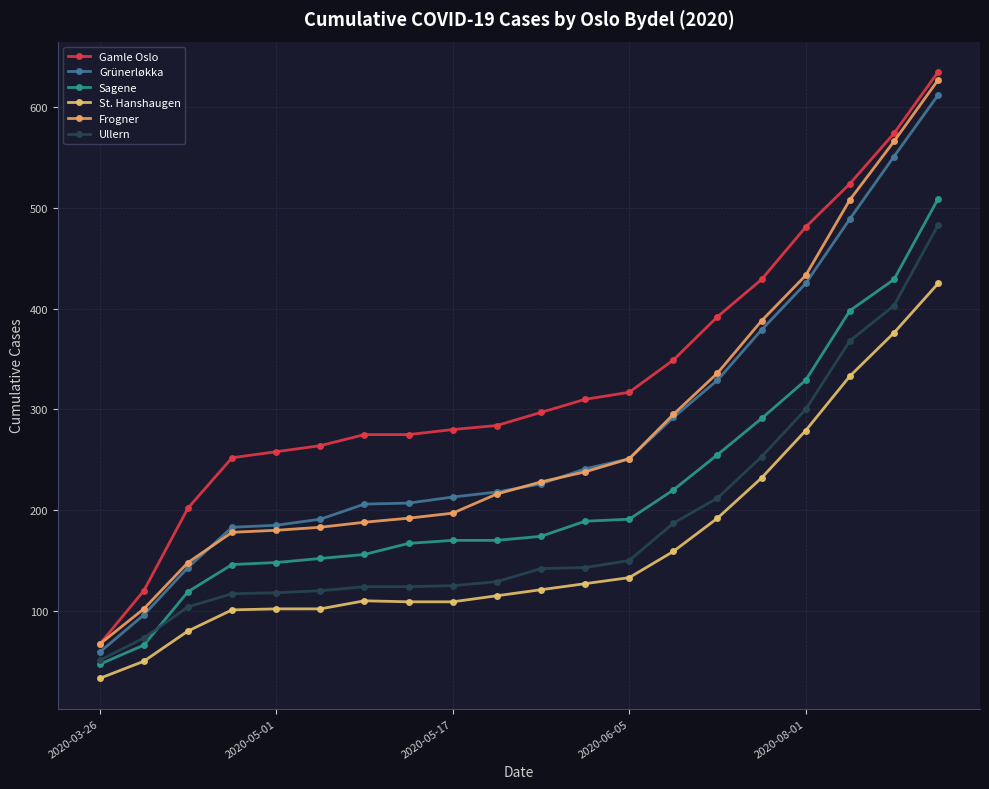

Does the chart have visible grid lines?

Yes